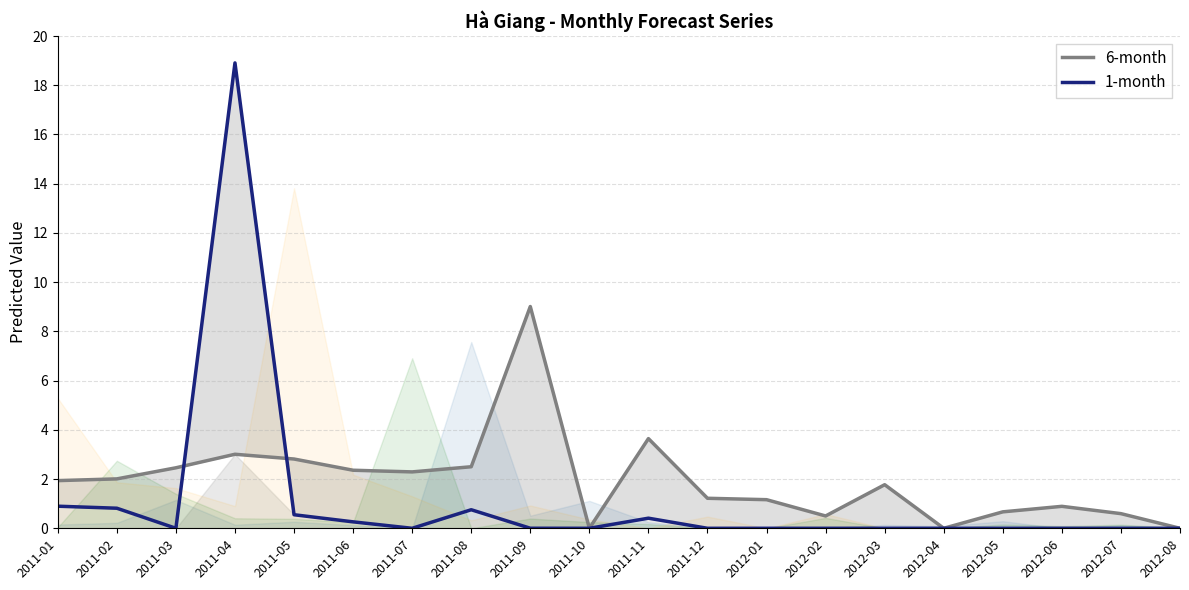

List the series in order of their peak value, lowest first.

6-month, 1-month